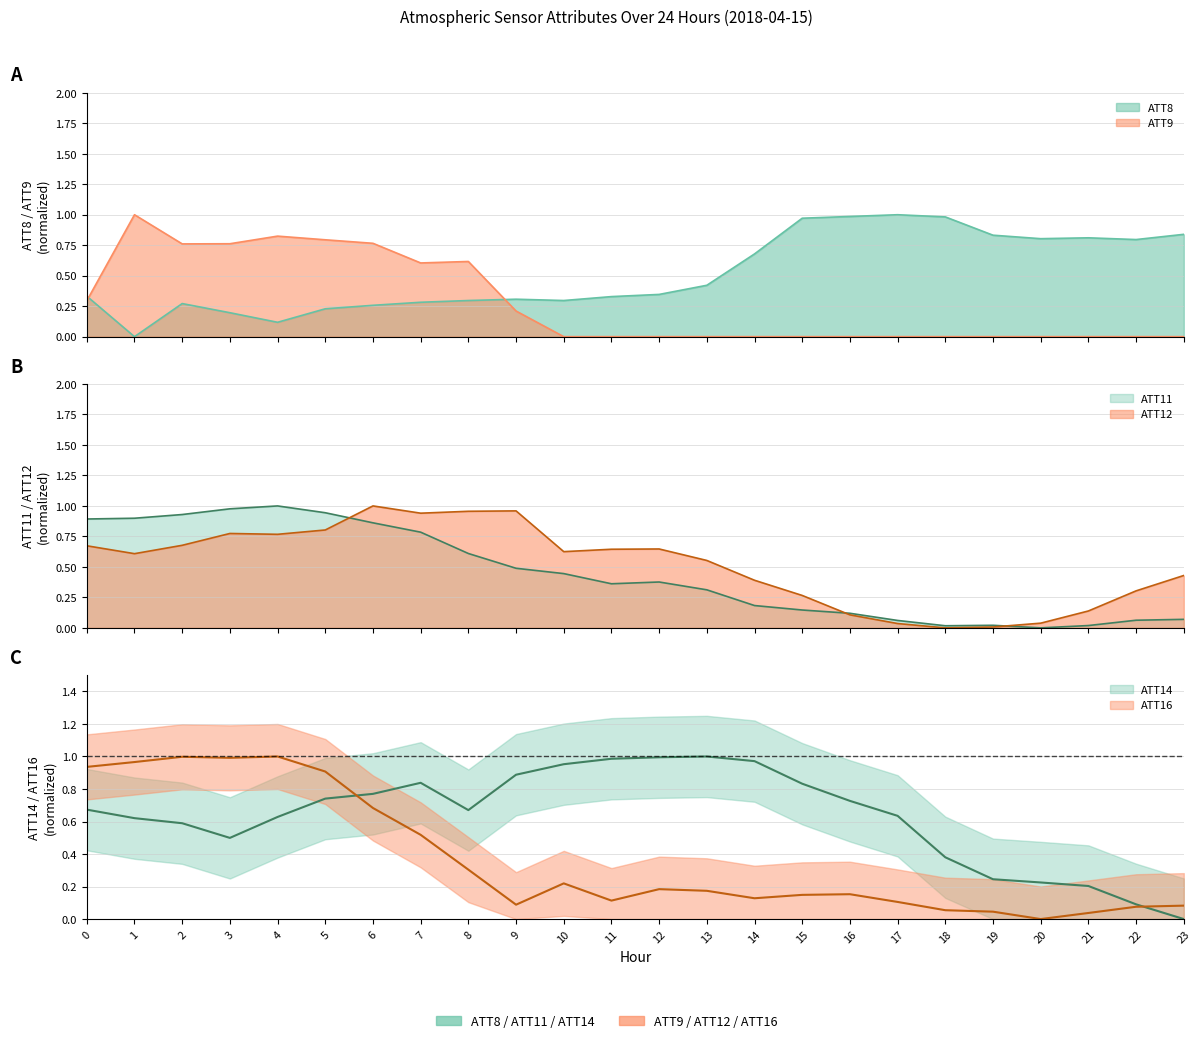

How many data points in ATT9 are above 0?

10